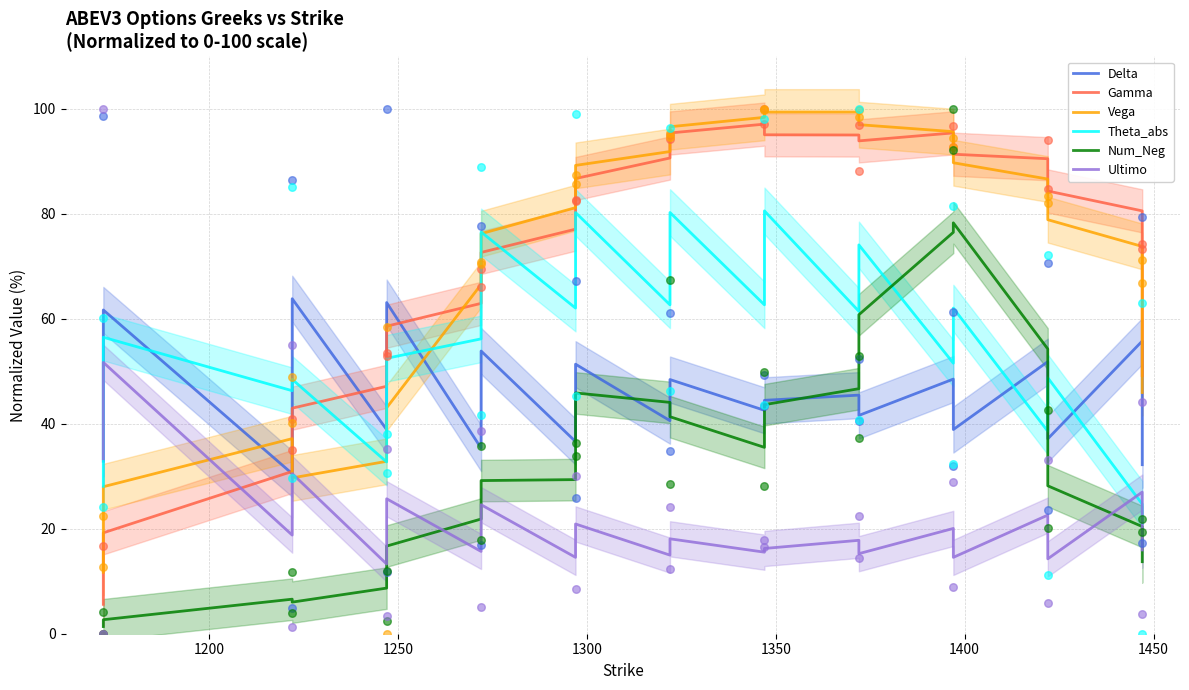

Which series has the largest total across all categories?

Gamma